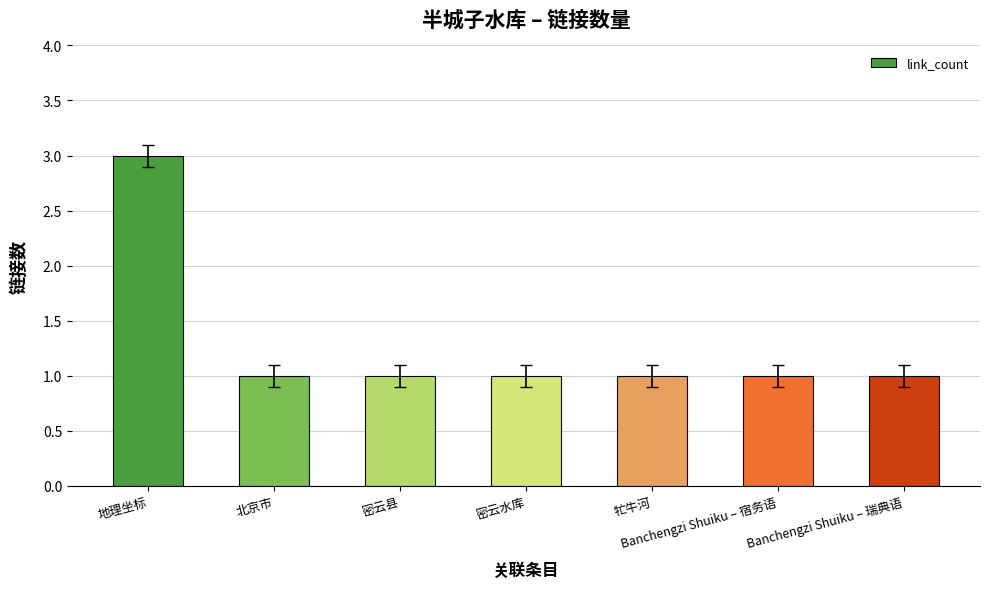

Reading right to left, what are all the values shown in this chart?

1	1	1	1	1	1	3